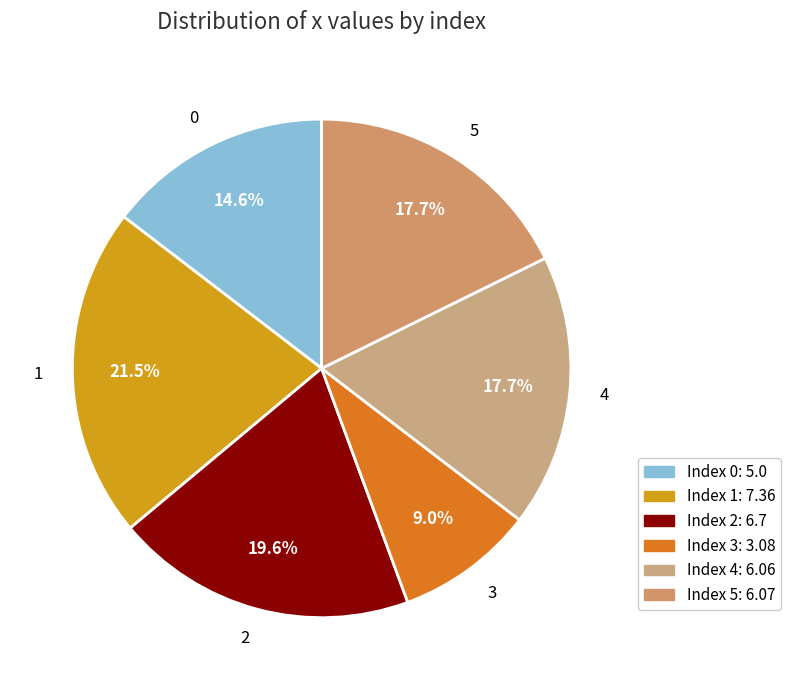

To the nearest percent, what percentage of the pie is 4?

18%